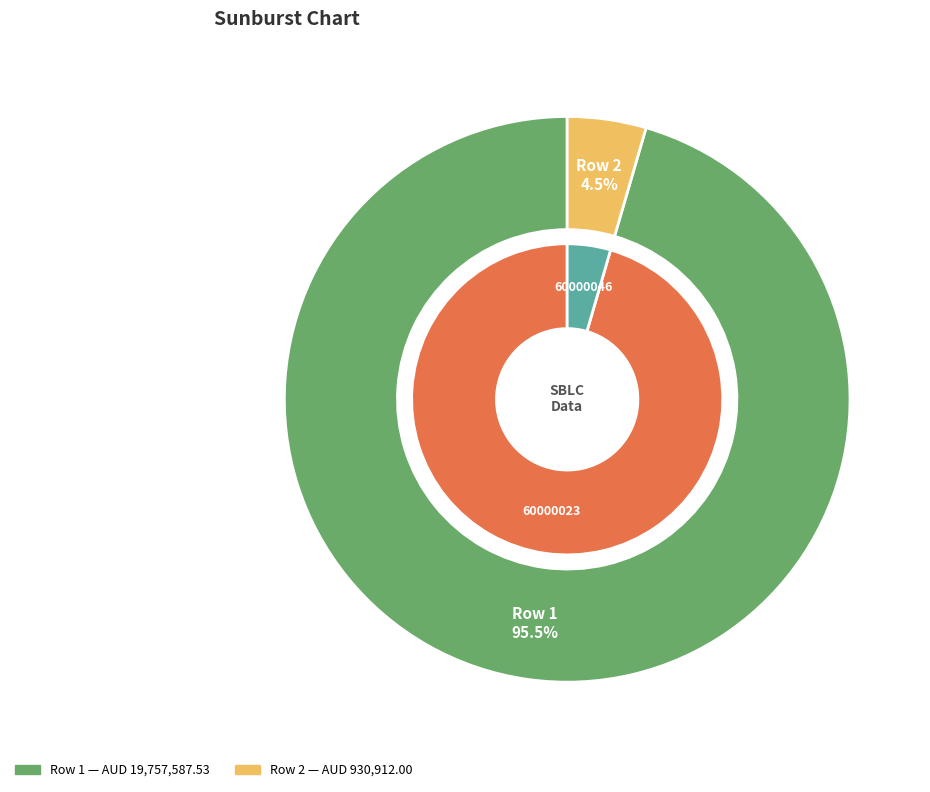

Is the sum of Row 1 and Row 2 greater than half?

Yes